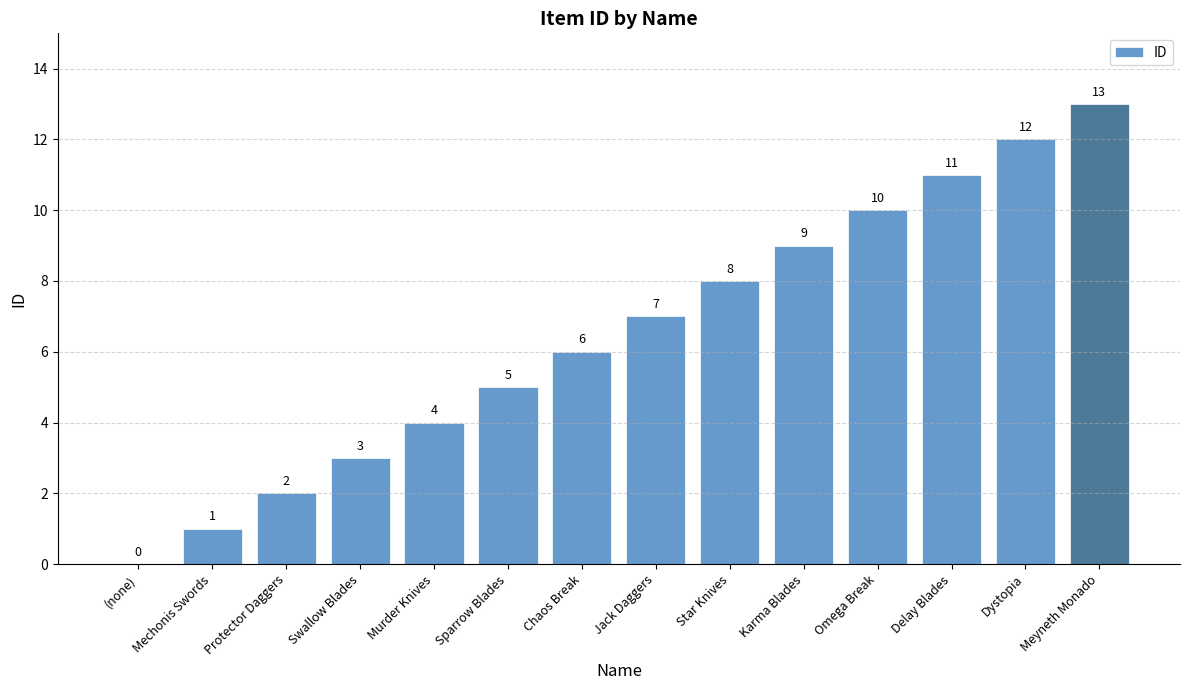

Reading right to left, what are all the values shown in this chart?

13	12	11	10	9	8	7	6	5	4	3	2	1	0